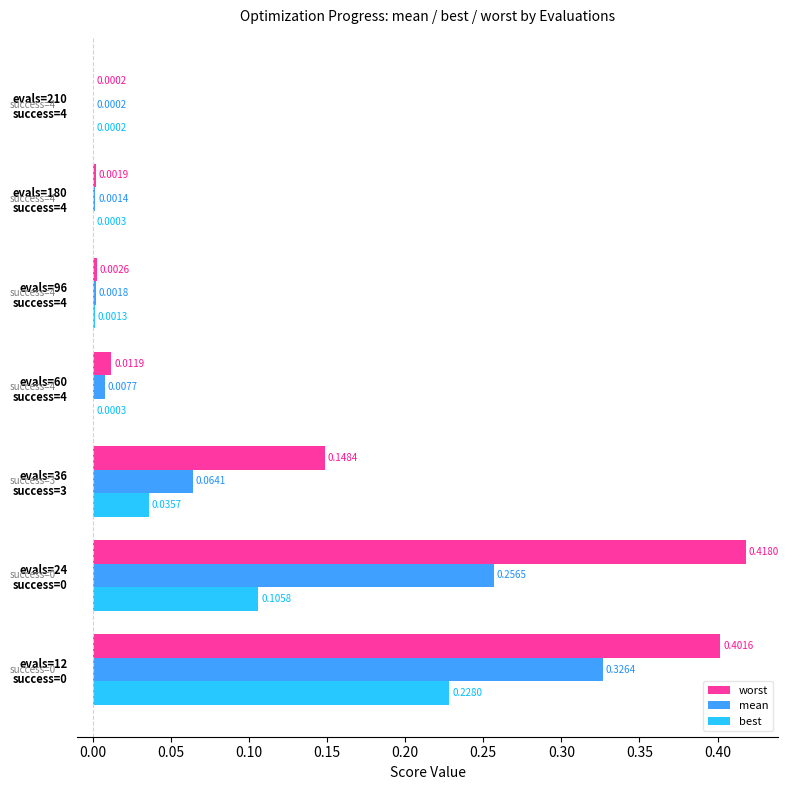

What is the sum of all worst values?

1.0